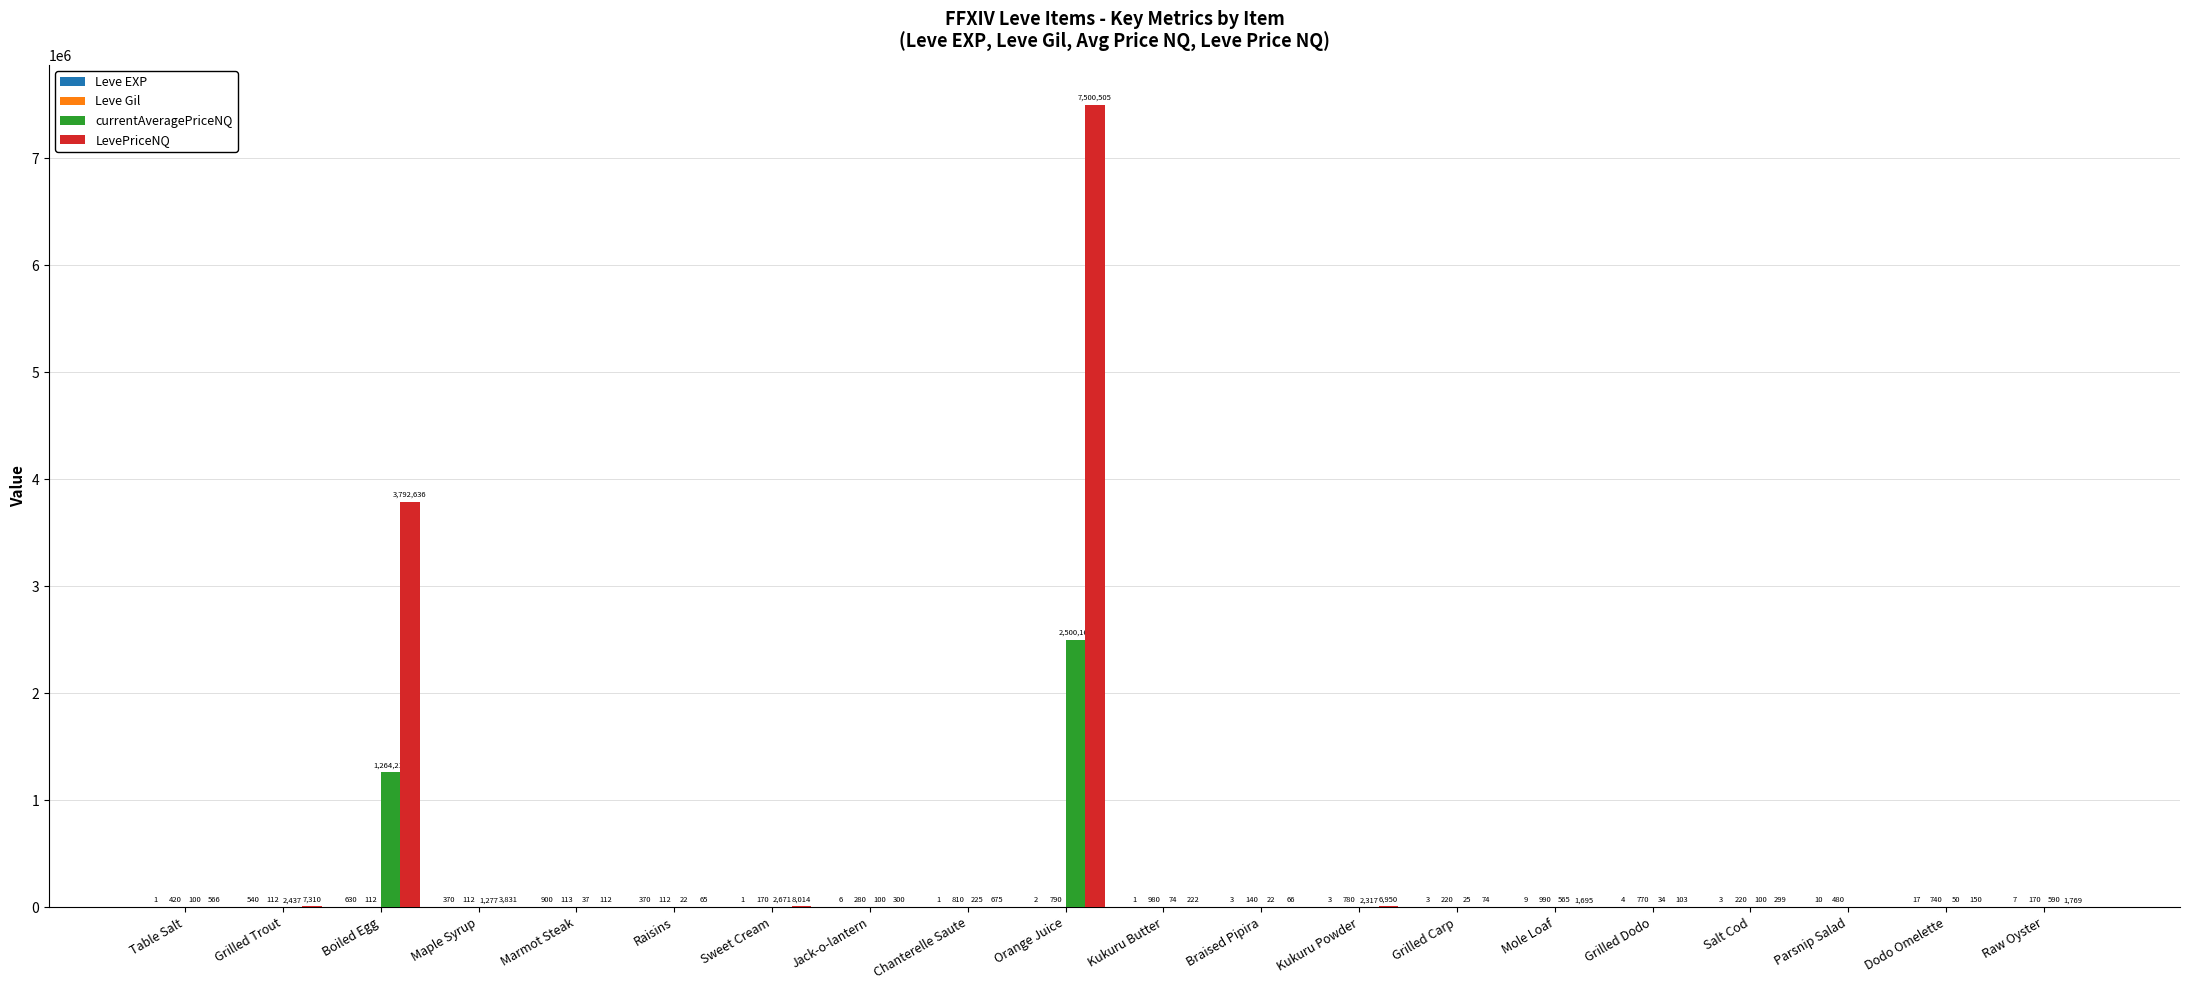

What is the greatest value displayed?

7500505